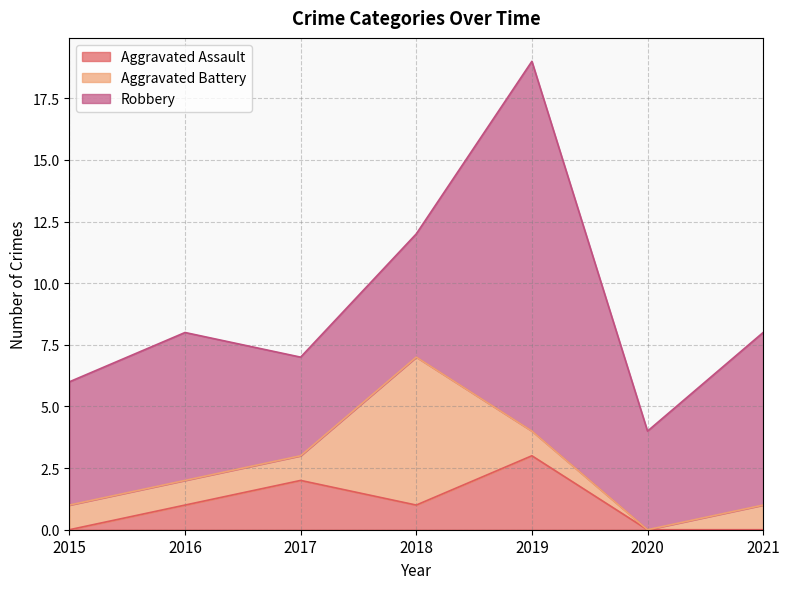

Between which two adjacent categories do Aggravated Battery and Robbery first intersect?

2017 and 2018